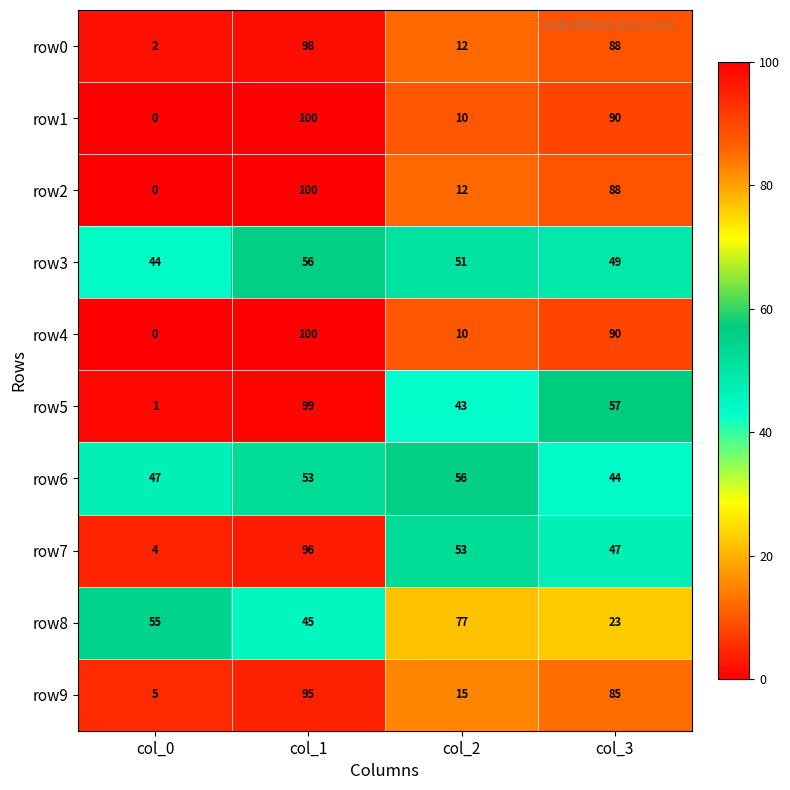

What is the sum of the row7 values at col_0 and col_3?

51